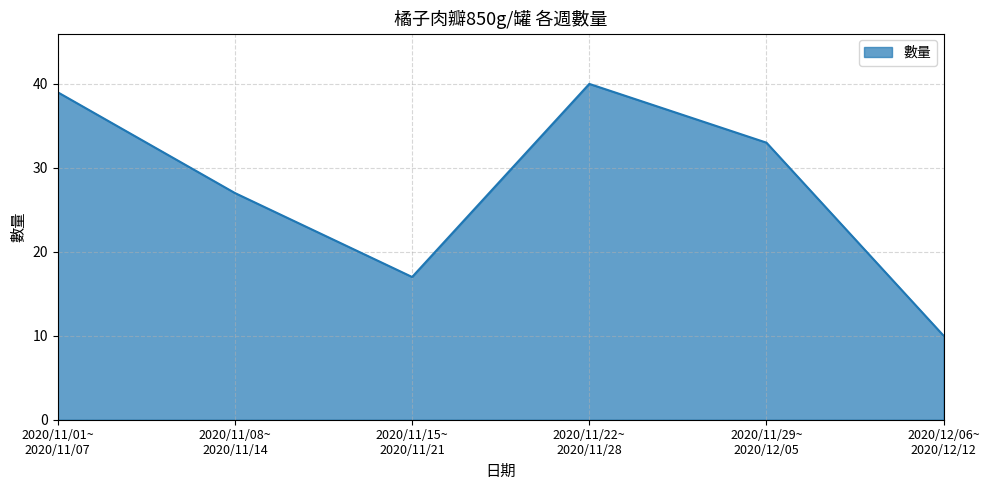

True or false: the data has more than 1 interior local peaks.

False